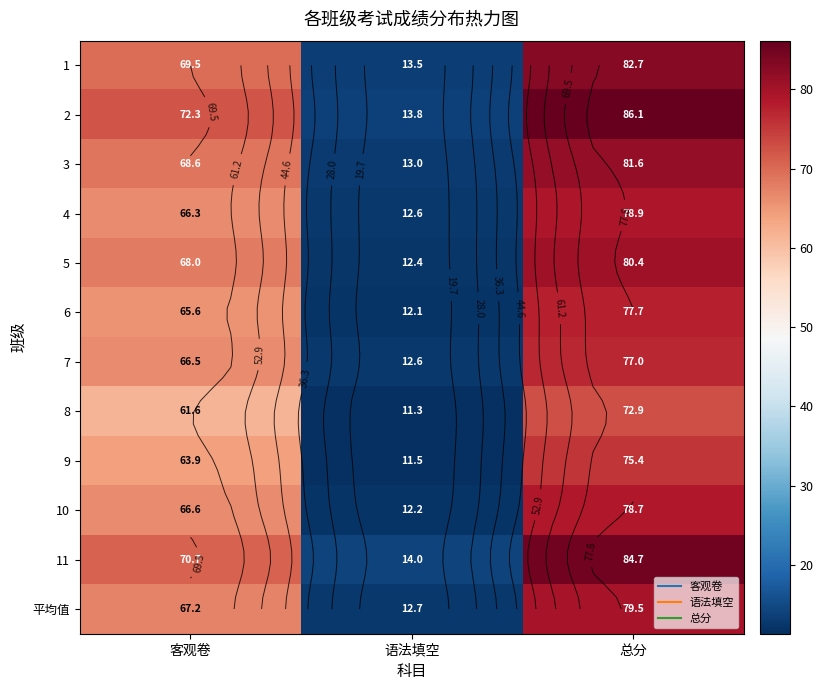

Rank the categories by 10 value from highest to lowest.

总分, 客观卷, 语法填空